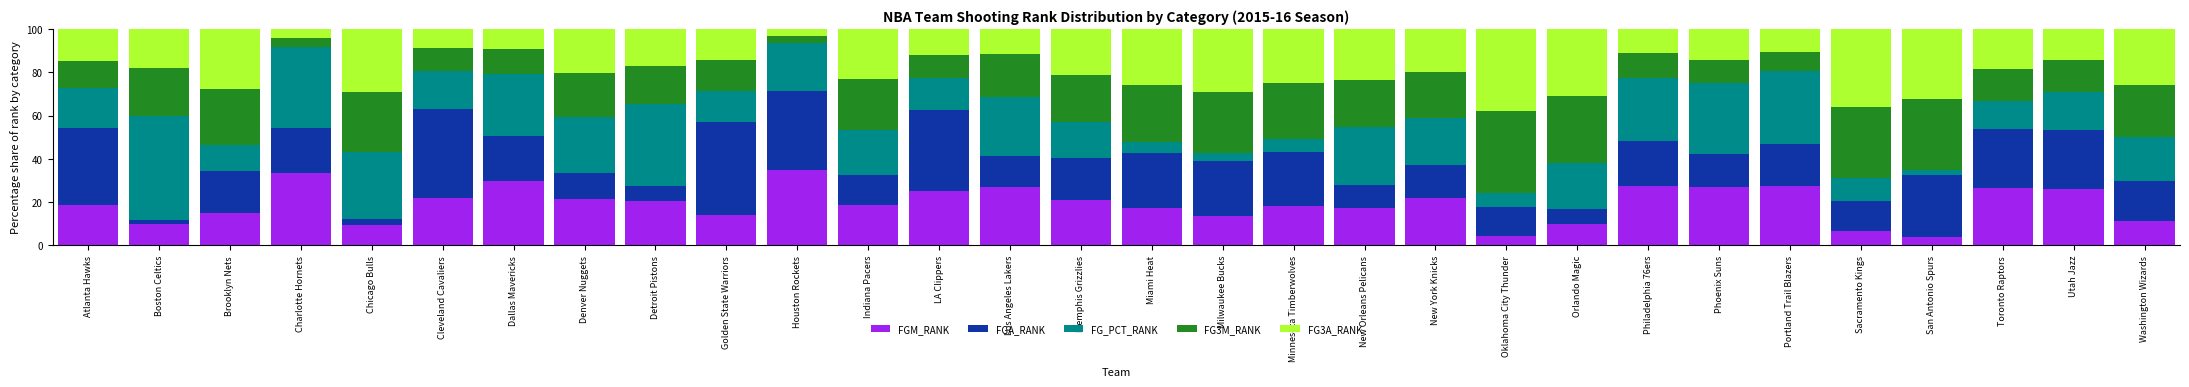

Read the FGM_RANK value at Miami Heat.

17.1